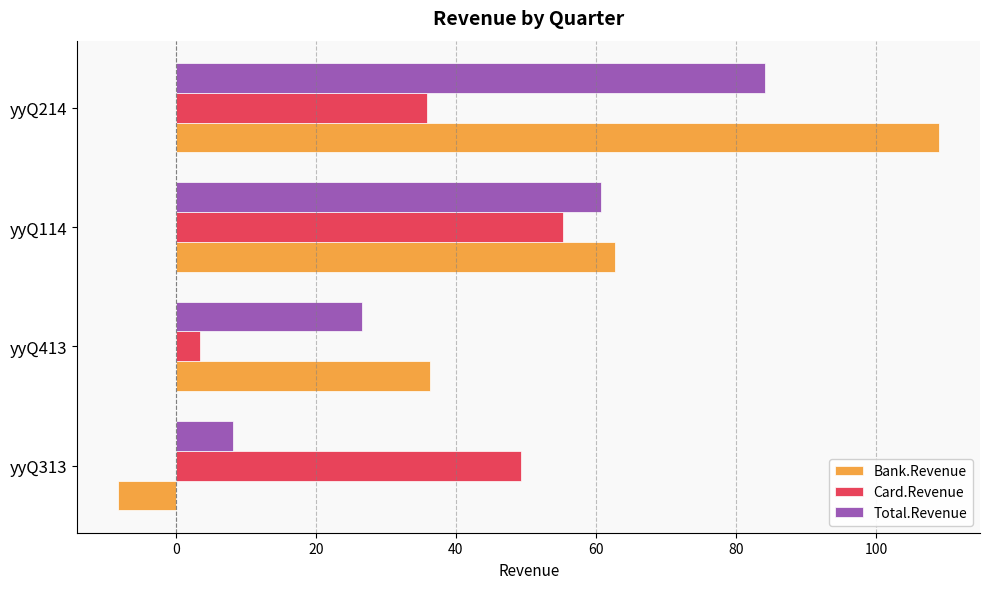

What is the spread (max minus min) of values at yyQ313?

57.5